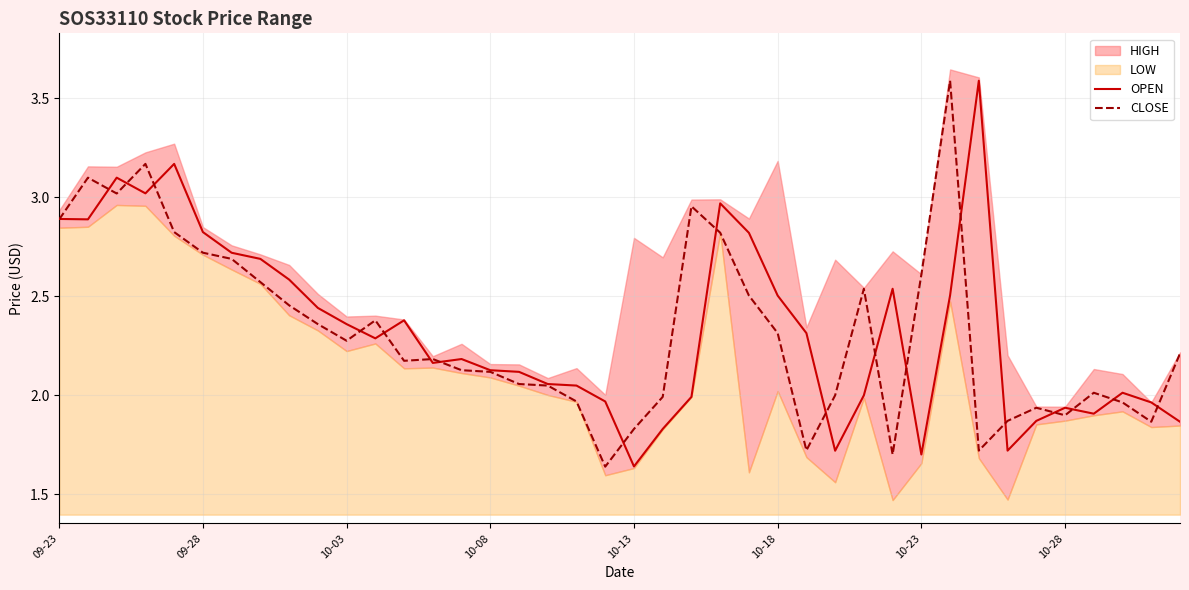

What is the average value of the OPEN series?

2.3